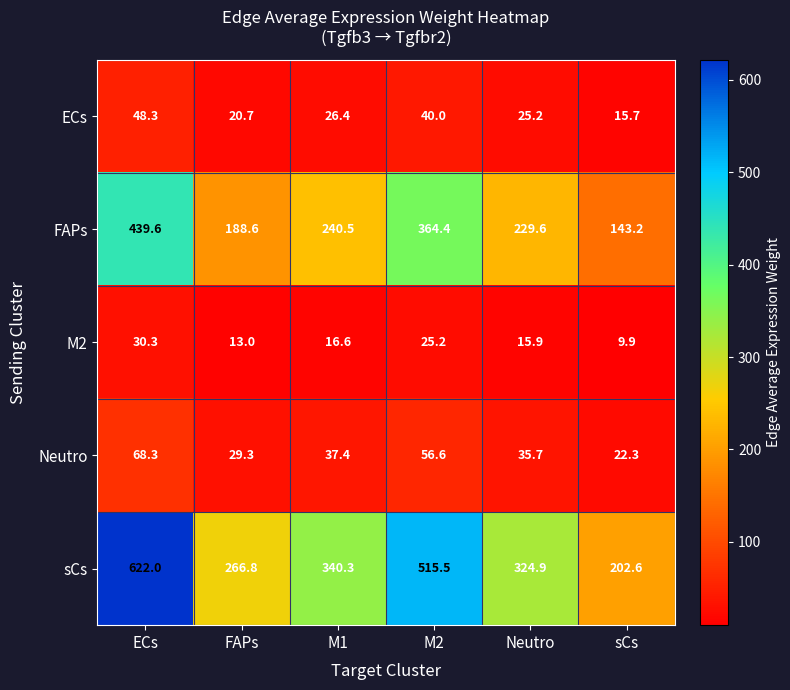

Reading left to right, what are all the values shown in this chart?

ECs: ECs=48.3	FAPs=20.7	M1=26.4	M2=40.0	Neutro=25.2	sCs=15.7
FAPs: ECs=439.6	FAPs=188.6	M1=240.5	M2=364.4	Neutro=229.6	sCs=143.2
M2: ECs=30.3	FAPs=13.0	M1=16.6	M2=25.2	Neutro=15.9	sCs=9.9
Neutro: ECs=68.3	FAPs=29.3	M1=37.4	M2=56.6	Neutro=35.7	sCs=22.3
sCs: ECs=622.0	FAPs=266.8	M1=340.3	M2=515.5	Neutro=324.9	sCs=202.6